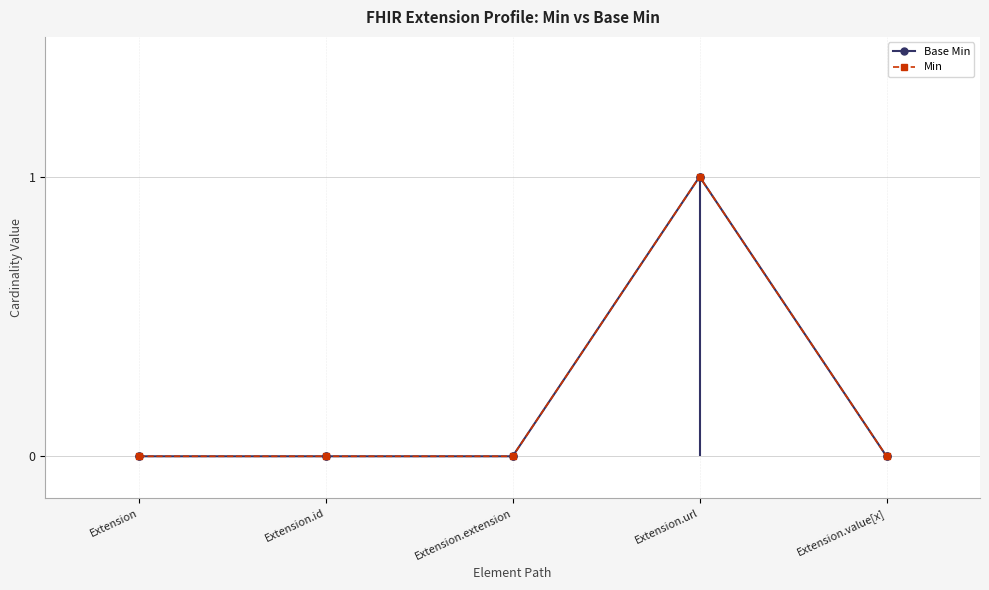

Where is Min nearest to the value 0?

Extension